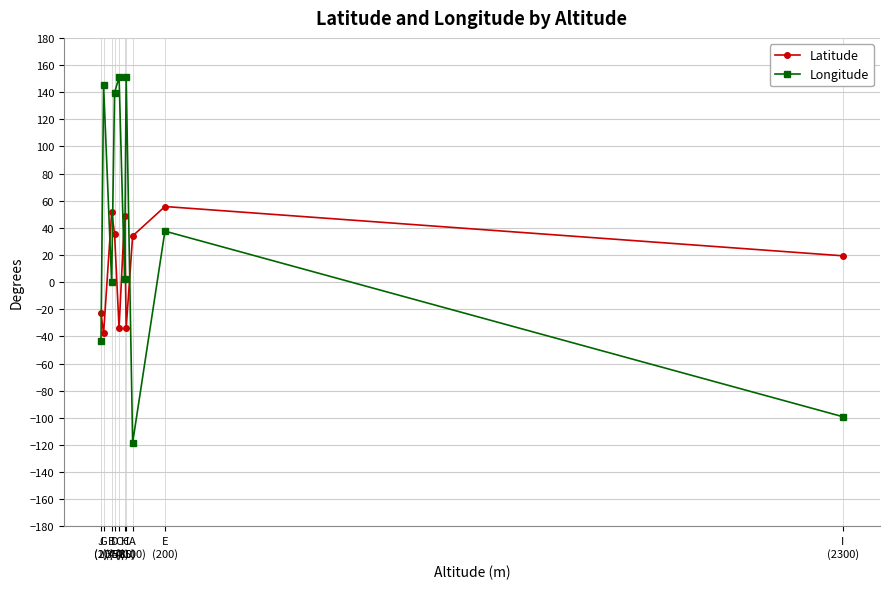

Read the Latitude value at D
(44).

35.7